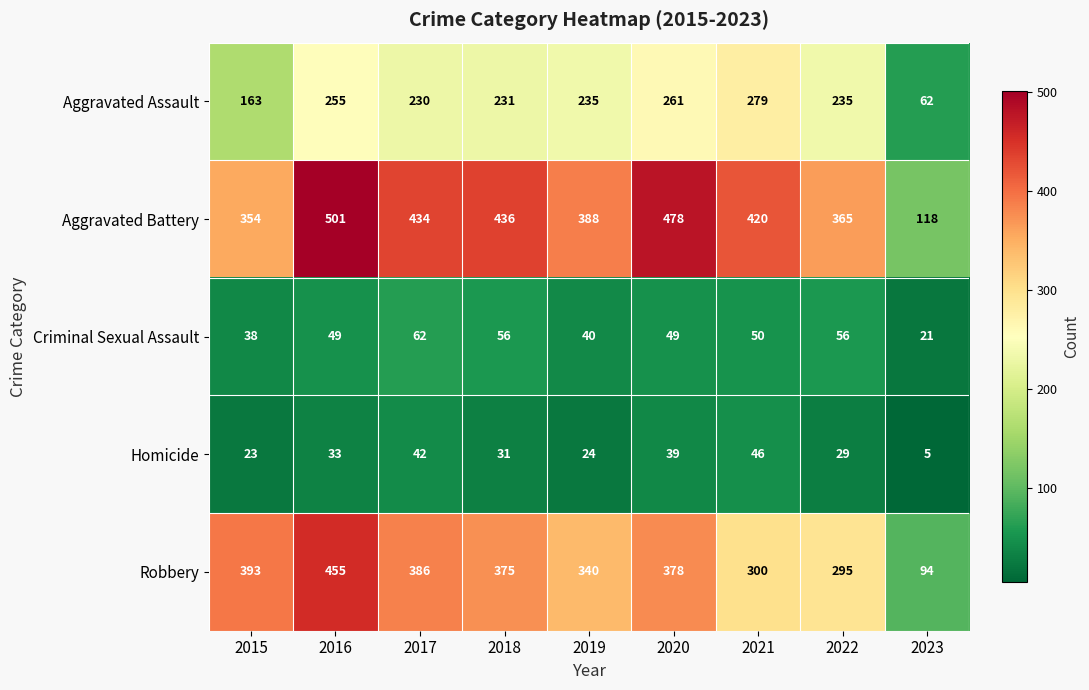

What is the lowest value of the Criminal Sexual Assault series?

21